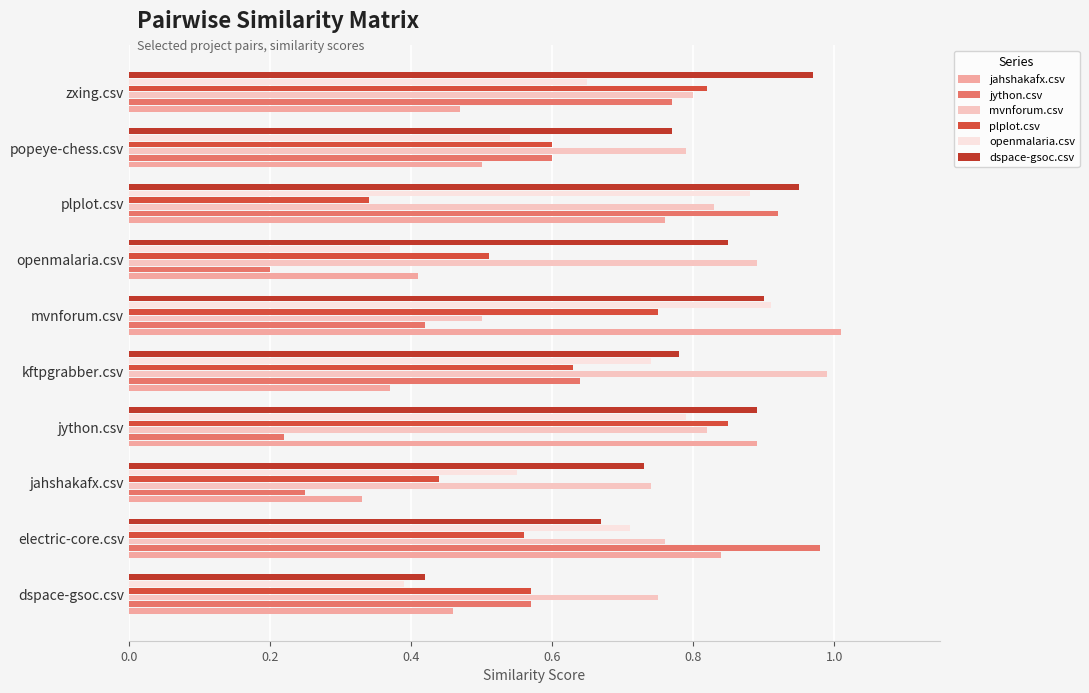

Where is plplot.csv nearest to the value 0?

plplot.csv